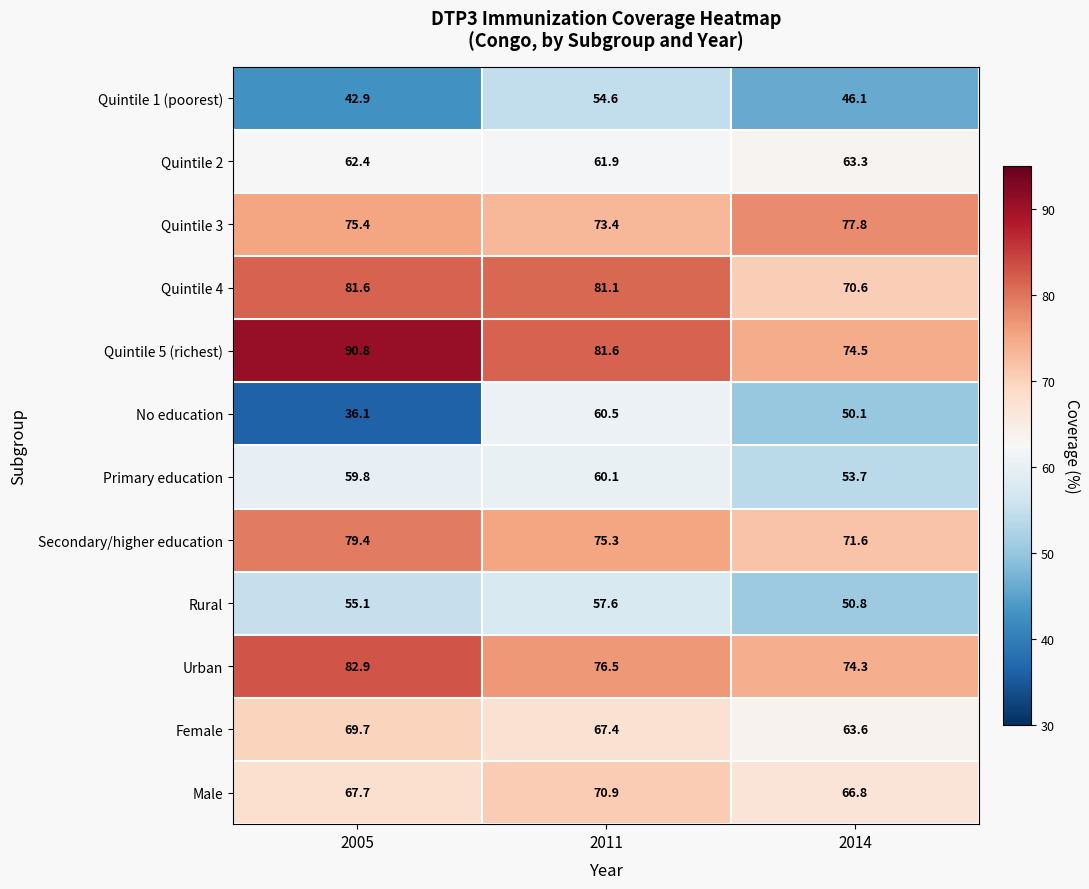

Count the number of categories in the chart.

3